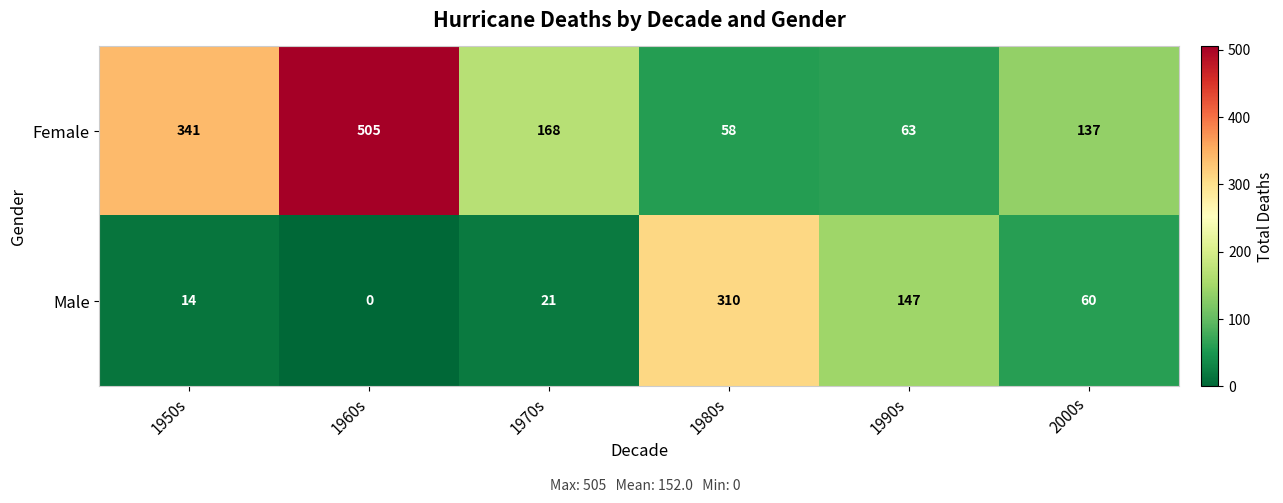

At which category is the sum across all series the highest?

1960s